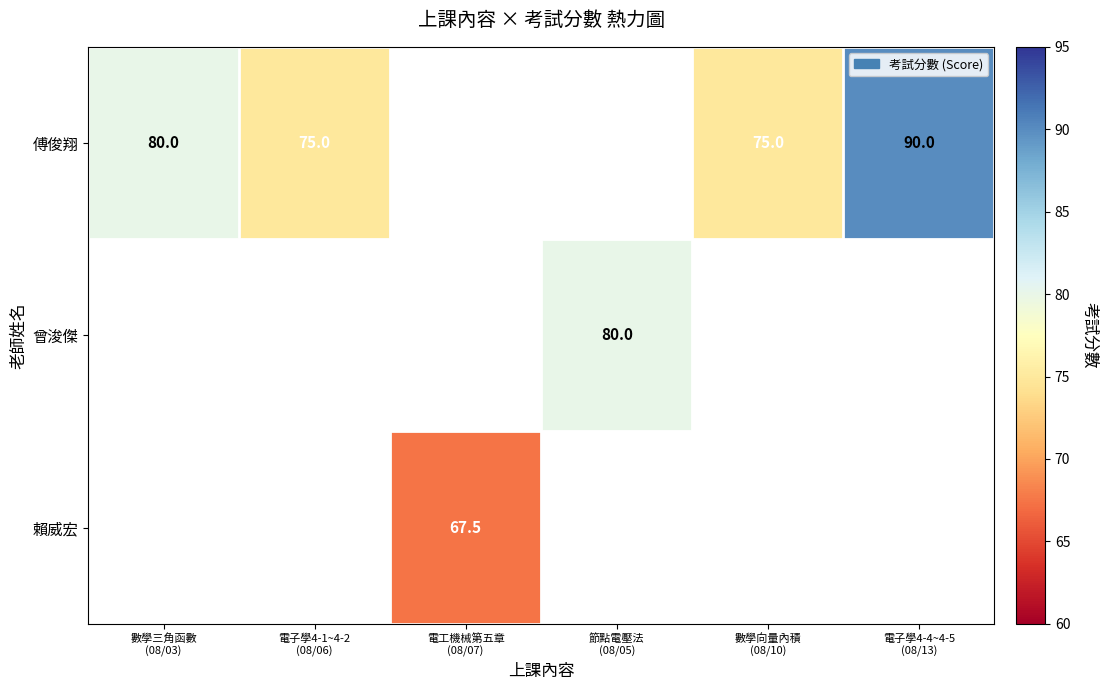

Which series has the widest spread of values?

傅俊翔